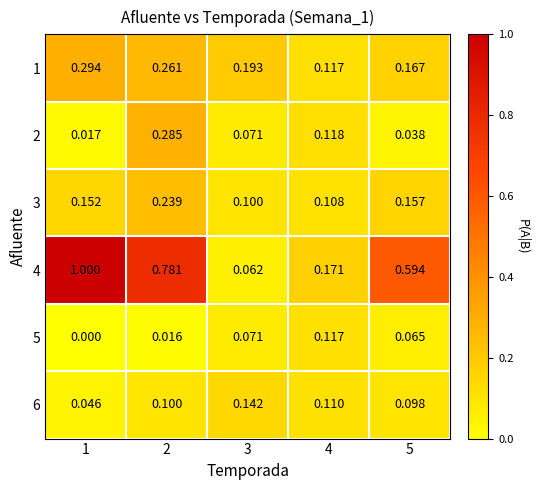

Which series has the largest range (max minus min)?

4